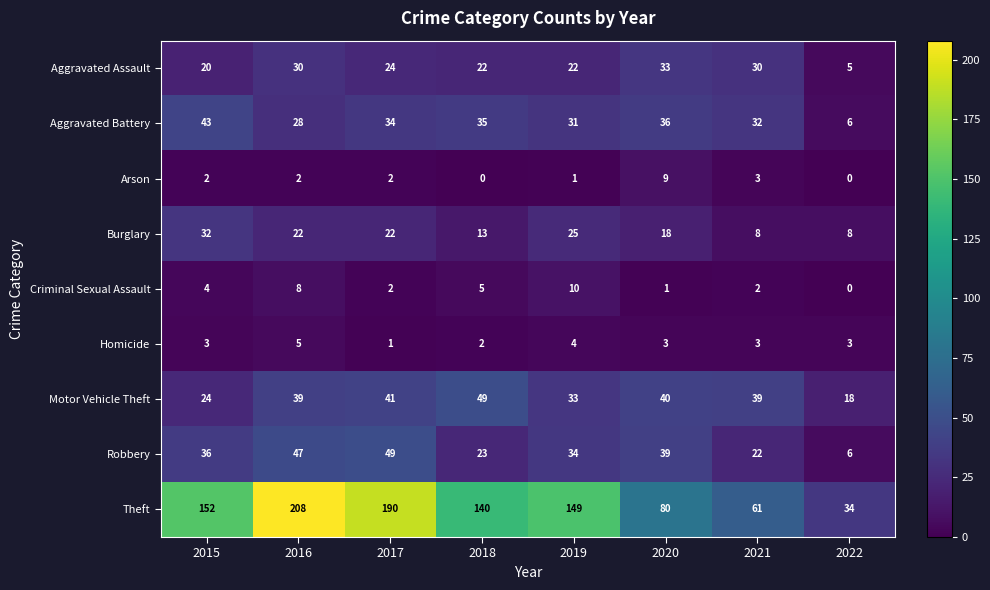

Count the number of categories in the chart.

8